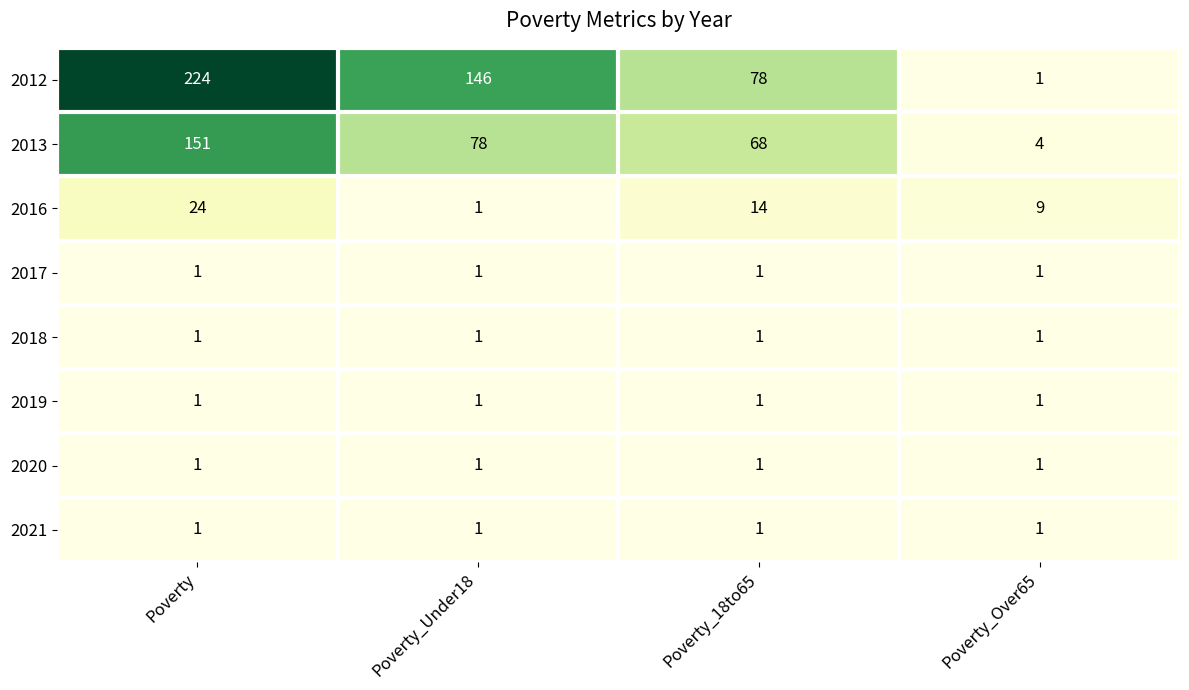

What is the difference between the highest and lowest values at Poverty?

223